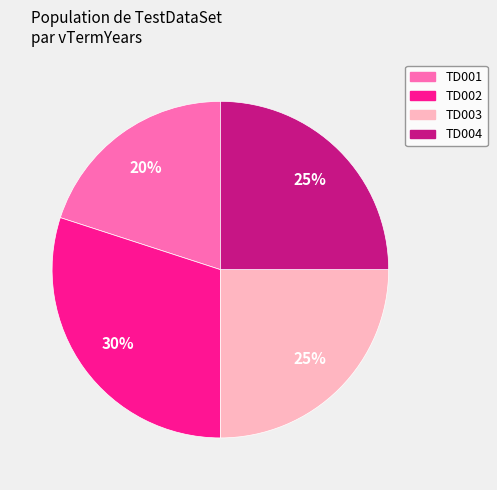

To the nearest percent, what portion does TD001 represent?

20%